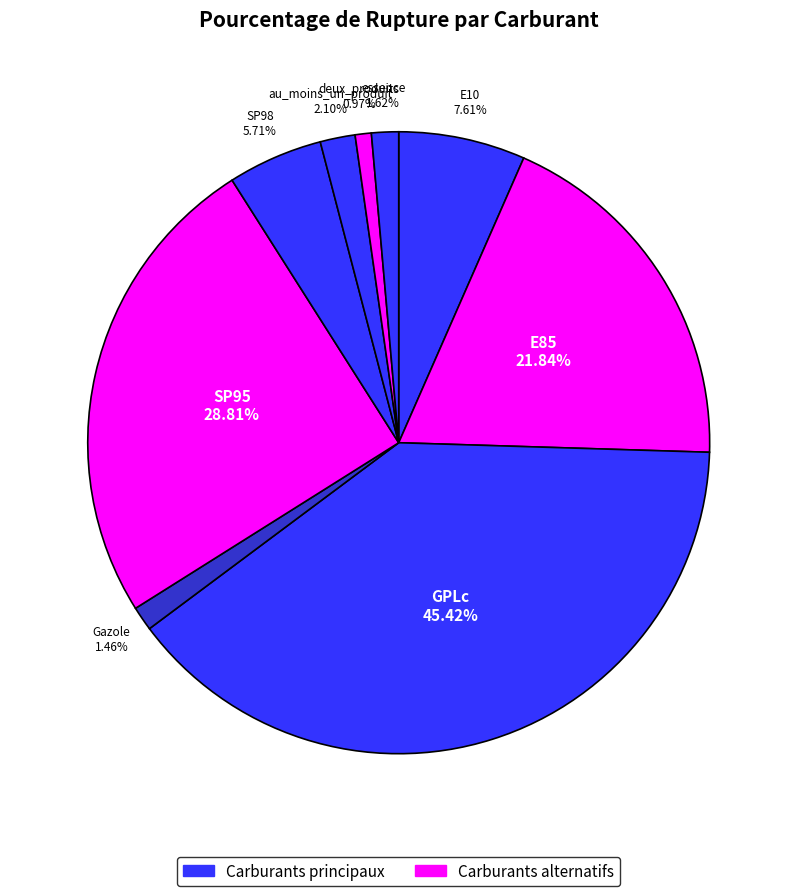

The SP95 slice represents 15% of the pie. True or false?

False